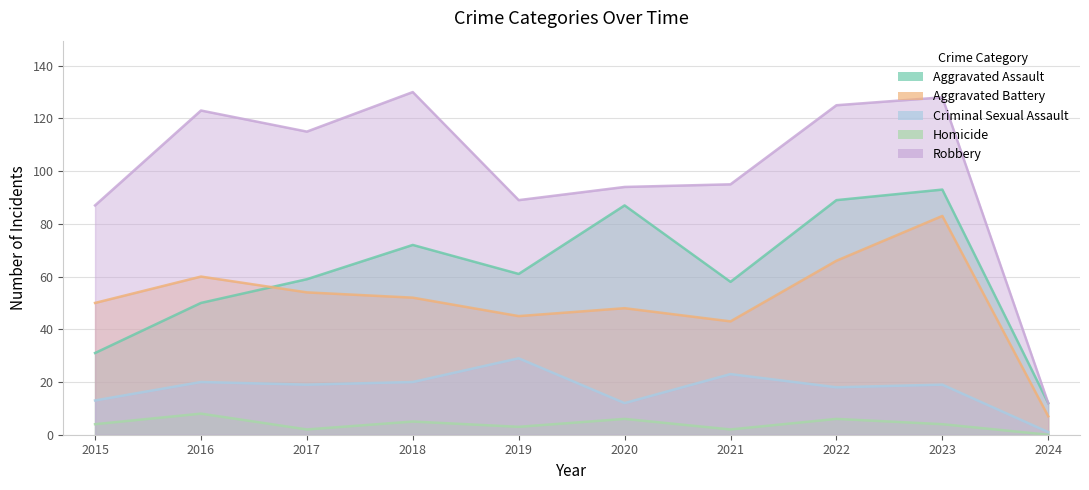

What is the average value of the Aggravated Battery series?

51